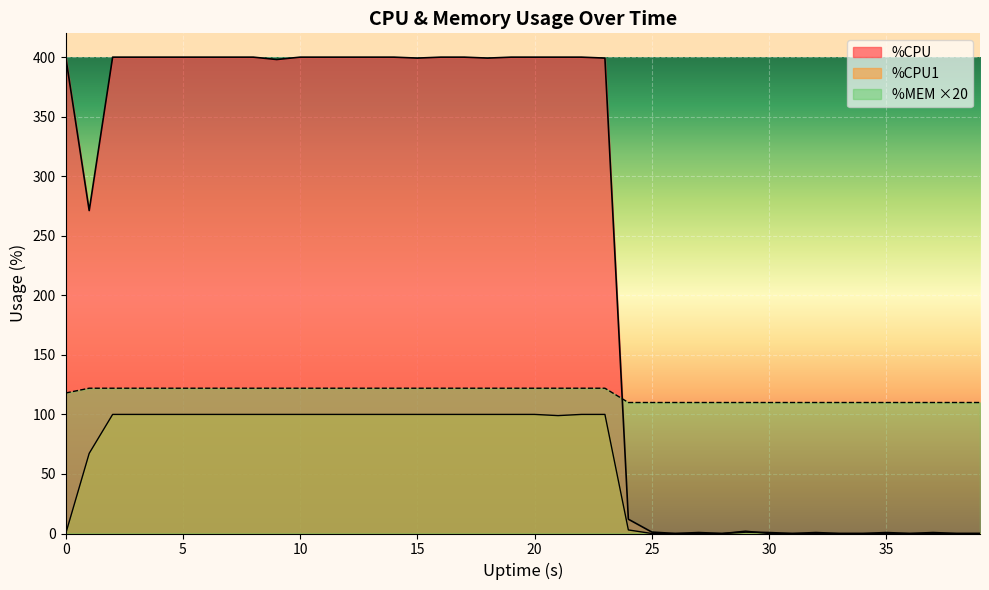

List the series in order of their overall mean, highest first.

%CPU, %MEM, %CPU1